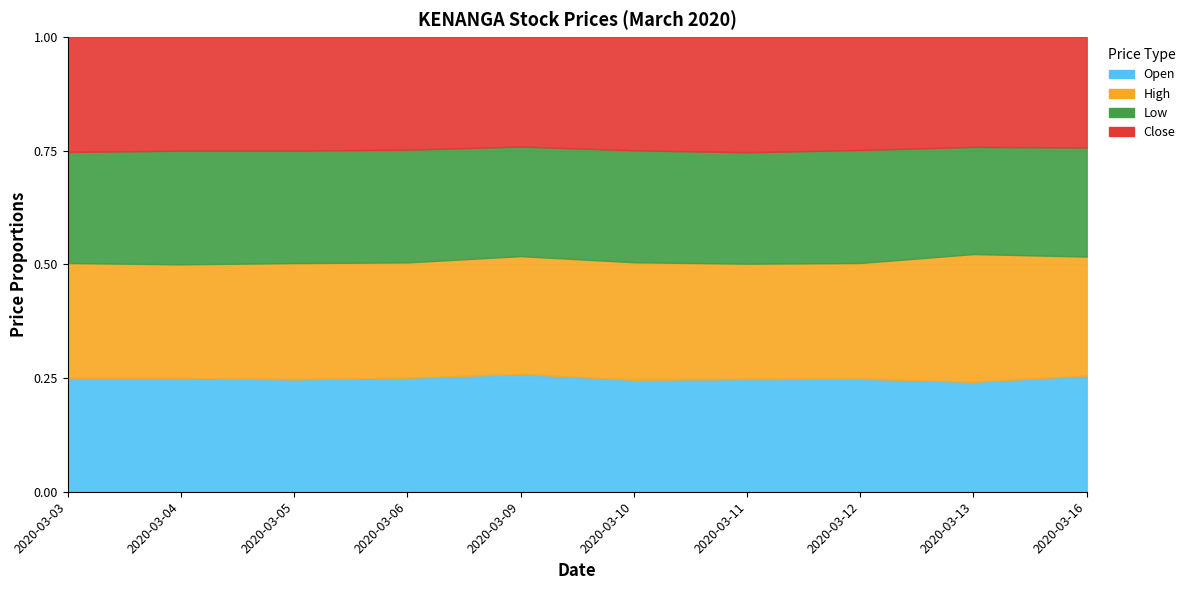

What is the smallest value displayed?

0.4